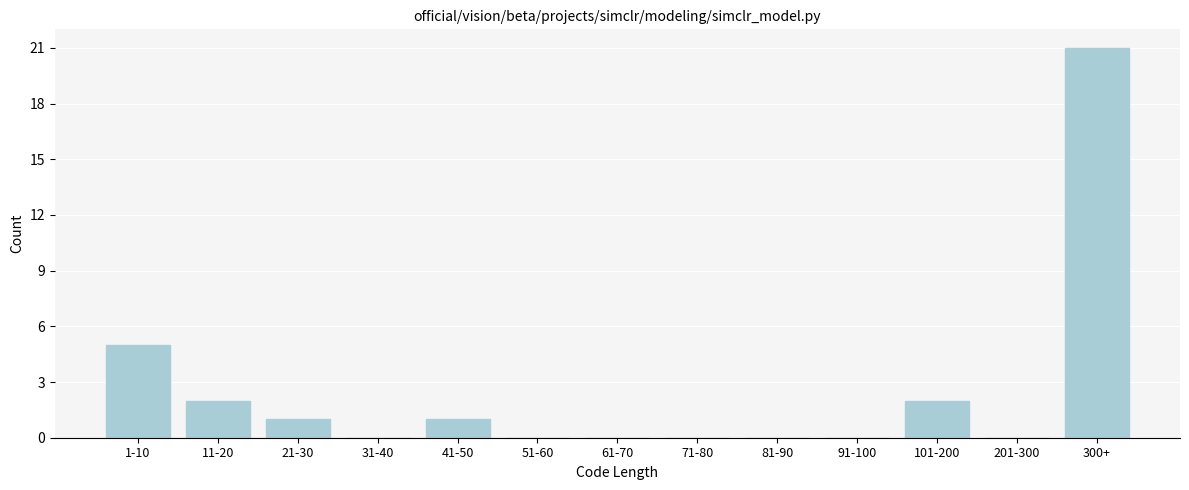

Reading left to right, extract all data points from this chart.

1-10=5	11-20=2	21-30=1	31-40=0	41-50=1	51-60=0	61-70=0	71-80=0	81-90=0	91-100=0	101-200=2	201-300=0	300+=21